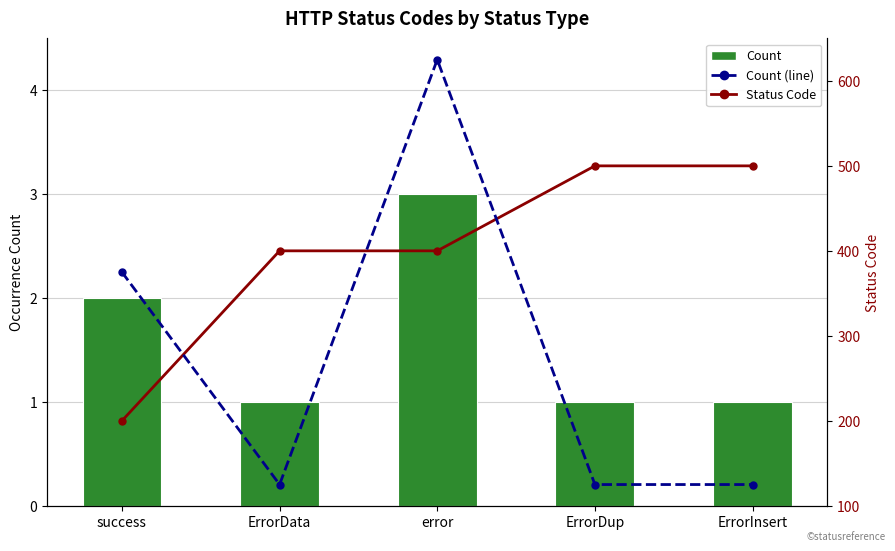

What is the approximate value of Count at ErrorData?

1